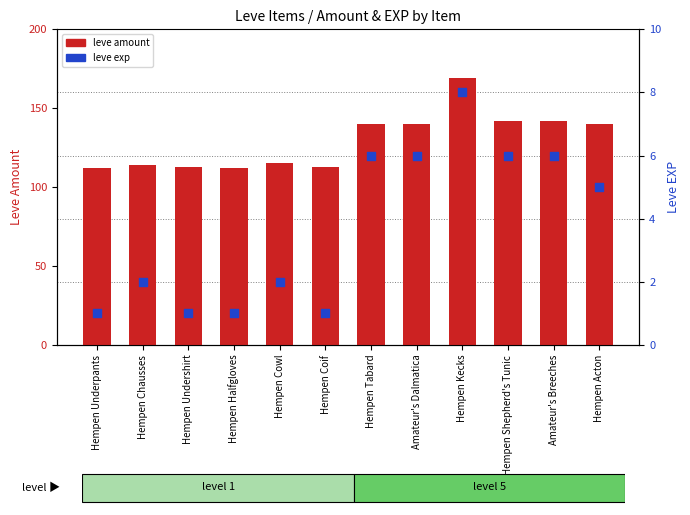

Which series has the largest Y range (max minus min)?

leve amount